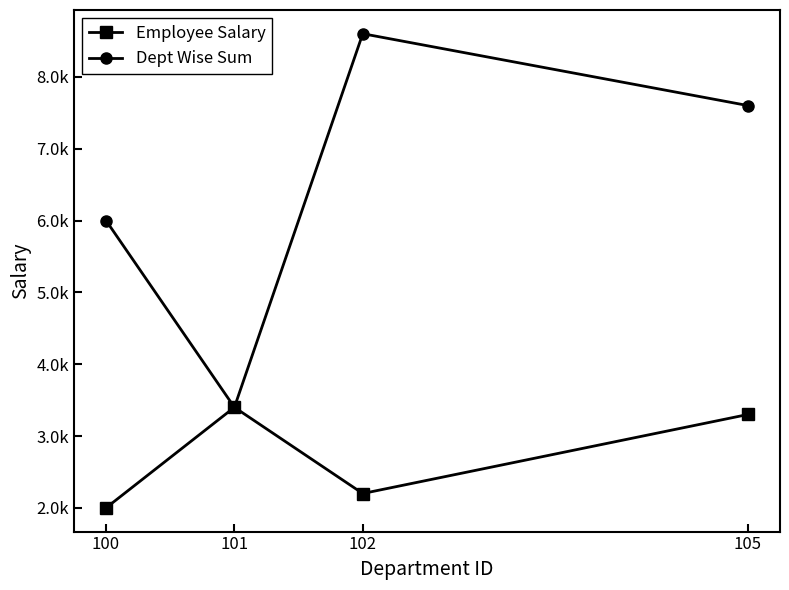

Rank the series by their maximum value, from highest to lowest.

Dept Wise Sum, Employee Salary